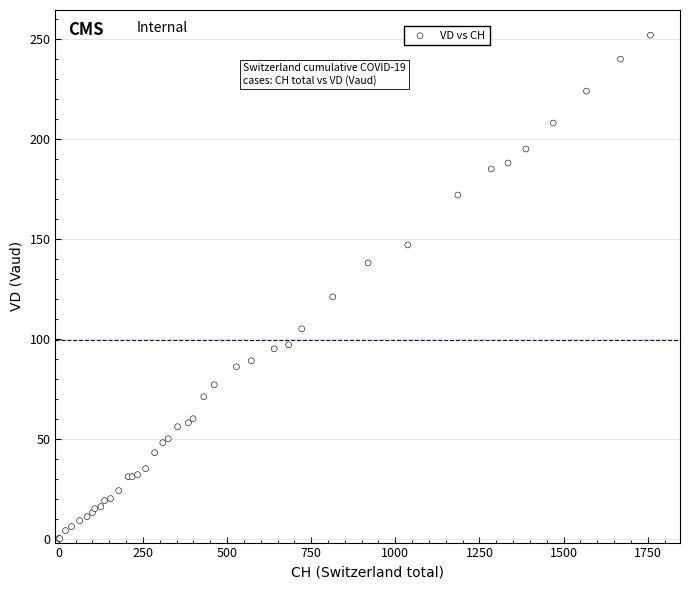

What Y value in the scatter plot is closest to 126?

121